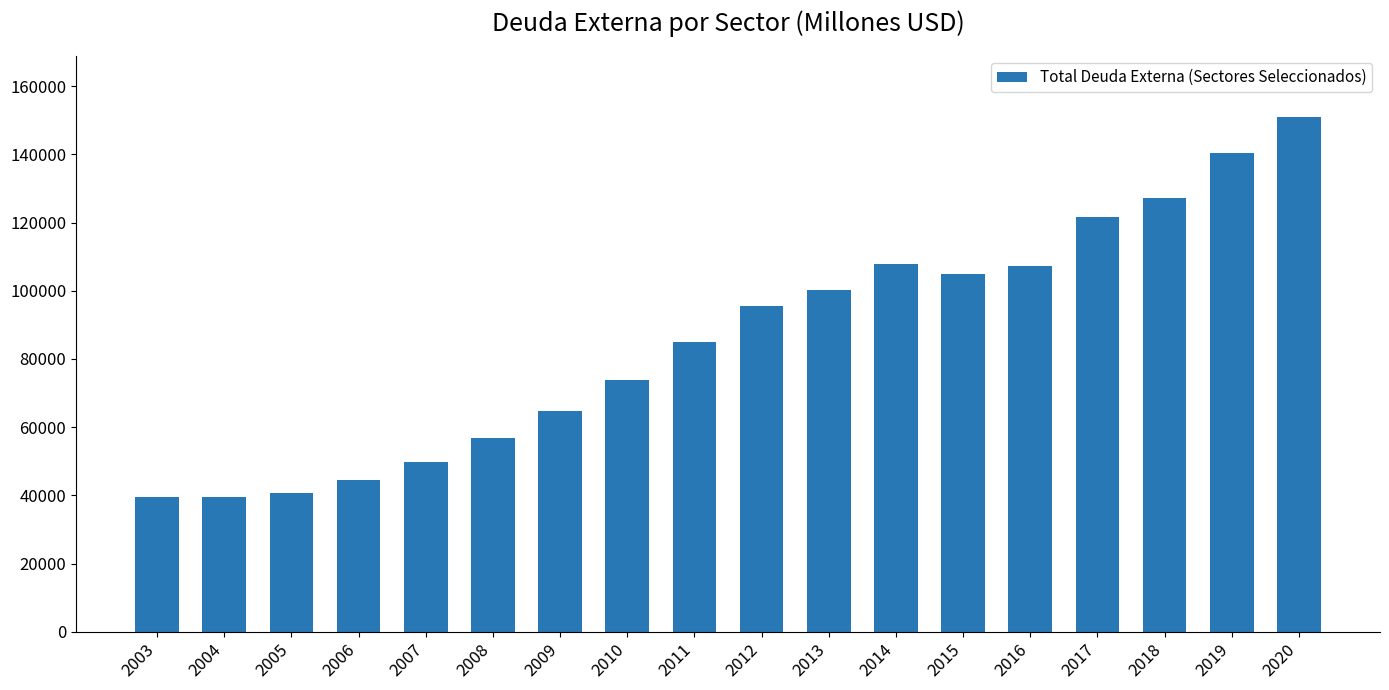

How many series are shown in this chart?

1